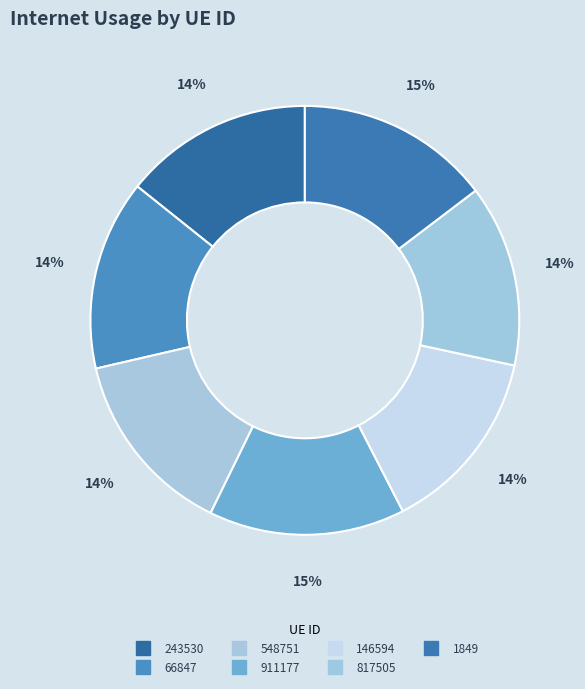

Rank the categories by value from lowest to highest.

817505, 146594, 548751, 243530, 66847, 1849, 911177